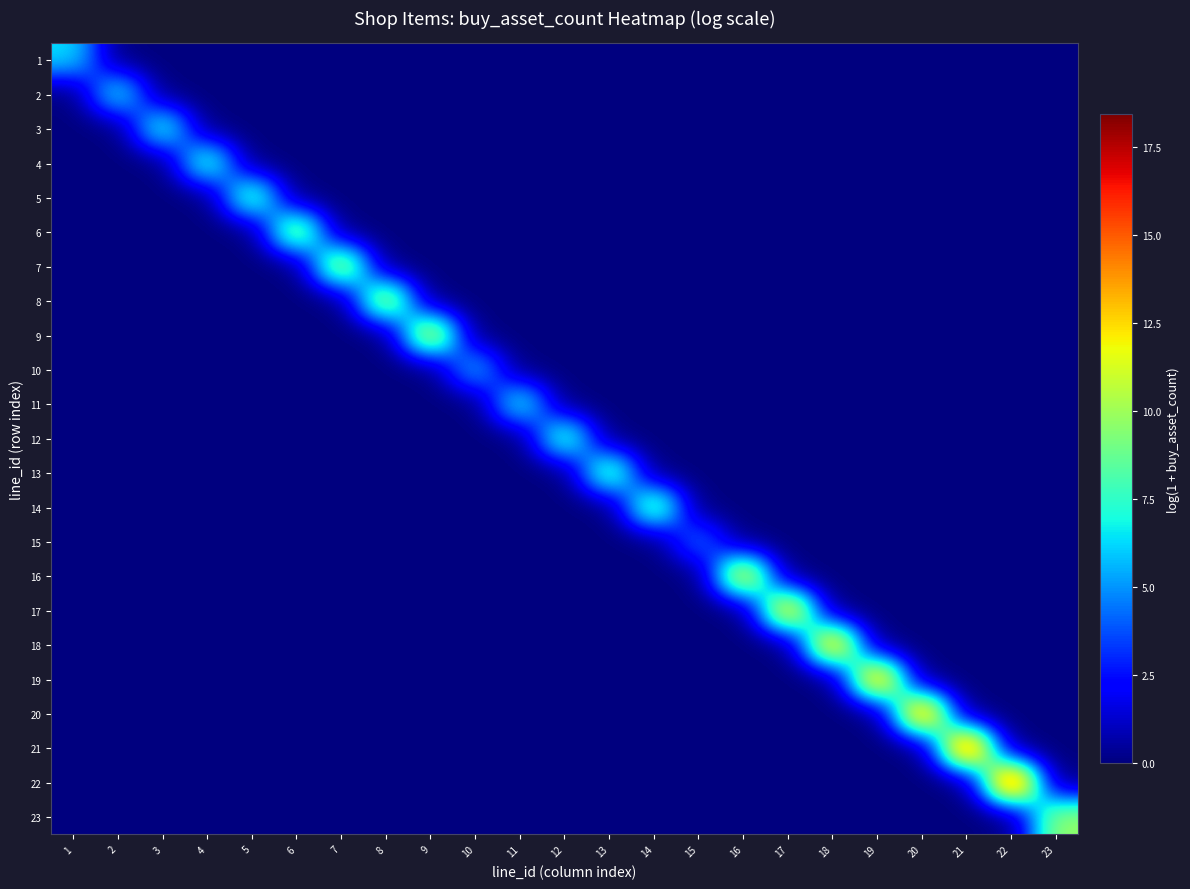

Reading left to right, list all the values displayed in this chart.

1: 1=6.4	2=0.0	3=0.0	4=0.0	5=0.0	6=0.0	7=0.0	8=0.0	9=0.0	10=0.0	11=0.0	12=0.0	13=0.0	14=0.0	15=0.0	16=0.0	17=0.0	18=0.0	19=0.0	20=0.0	21=0.0	22=0.0	23=0.0
2: 1=0.0	2=7.3	3=0.0	4=0.0	5=0.0	6=0.0	7=0.0	8=0.0	9=0.0	10=0.0	11=0.0	12=0.0	13=0.0	14=0.0	15=0.0	16=0.0	17=0.0	18=0.0	19=0.0	20=0.0	21=0.0	22=0.0	23=0.0
3: 1=0.0	2=0.0	3=8.0	4=0.0	5=0.0	6=0.0	7=0.0	8=0.0	9=0.0	10=0.0	11=0.0	12=0.0	13=0.0	14=0.0	15=0.0	16=0.0	17=0.0	18=0.0	19=0.0	20=0.0	21=0.0	22=0.0	23=0.0
4: 1=0.0	2=0.0	3=0.0	4=8.5	5=0.0	6=0.0	7=0.0	8=0.0	9=0.0	10=0.0	11=0.0	12=0.0	13=0.0	14=0.0	15=0.0	16=0.0	17=0.0	18=0.0	19=0.0	20=0.0	21=0.0	22=0.0	23=0.0
5: 1=0.0	2=0.0	3=0.0	4=0.0	5=9.2	6=0.0	7=0.0	8=0.0	9=0.0	10=0.0	11=0.0	12=0.0	13=0.0	14=0.0	15=0.0	16=0.0	17=0.0	18=0.0	19=0.0	20=0.0	21=0.0	22=0.0	23=0.0
6: 1=0.0	2=0.0	3=0.0	4=0.0	5=0.0	6=10.8	7=0.0	8=0.0	9=0.0	10=0.0	11=0.0	12=0.0	13=0.0	14=0.0	15=0.0	16=0.0	17=0.0	18=0.0	19=0.0	20=0.0	21=0.0	22=0.0	23=0.0
7: 1=0.0	2=0.0	3=0.0	4=0.0	5=0.0	6=0.0	7=11.5	8=0.0	9=0.0	10=0.0	11=0.0	12=0.0	13=0.0	14=0.0	15=0.0	16=0.0	17=0.0	18=0.0	19=0.0	20=0.0	21=0.0	22=0.0	23=0.0
8: 1=0.0	2=0.0	3=0.0	4=0.0	5=0.0	6=0.0	7=0.0	8=11.5	9=0.0	10=0.0	11=0.0	12=0.0	13=0.0	14=0.0	15=0.0	16=0.0	17=0.0	18=0.0	19=0.0	20=0.0	21=0.0	22=0.0	23=0.0
9: 1=0.0	2=0.0	3=0.0	4=0.0	5=0.0	6=0.0	7=0.0	8=0.0	9=12.4	10=0.0	11=0.0	12=0.0	13=0.0	14=0.0	15=0.0	16=0.0	17=0.0	18=0.0	19=0.0	20=0.0	21=0.0	22=0.0	23=0.0
10: 1=0.0	2=0.0	3=0.0	4=0.0	5=0.0	6=0.0	7=0.0	8=0.0	9=0.0	10=6.0	11=0.0	12=0.0	13=0.0	14=0.0	15=0.0	16=0.0	17=0.0	18=0.0	19=0.0	20=0.0	21=0.0	22=0.0	23=0.0
11: 1=0.0	2=0.0	3=0.0	4=0.0	5=0.0	6=0.0	7=0.0	8=0.0	9=0.0	10=0.0	11=7.6	12=0.0	13=0.0	14=0.0	15=0.0	16=0.0	17=0.0	18=0.0	19=0.0	20=0.0	21=0.0	22=0.0	23=0.0
12: 1=0.0	2=0.0	3=0.0	4=0.0	5=0.0	6=0.0	7=0.0	8=0.0	9=0.0	10=0.0	11=0.0	12=8.8	13=0.0	14=0.0	15=0.0	16=0.0	17=0.0	18=0.0	19=0.0	20=0.0	21=0.0	22=0.0	23=0.0
13: 1=0.0	2=0.0	3=0.0	4=0.0	5=0.0	6=0.0	7=0.0	8=0.0	9=0.0	10=0.0	11=0.0	12=0.0	13=9.5	14=0.0	15=0.0	16=0.0	17=0.0	18=0.0	19=0.0	20=0.0	21=0.0	22=0.0	23=0.0
14: 1=0.0	2=0.0	3=0.0	4=0.0	5=0.0	6=0.0	7=0.0	8=0.0	9=0.0	10=0.0	11=0.0	12=0.0	13=0.0	14=9.9	15=0.0	16=0.0	17=0.0	18=0.0	19=0.0	20=0.0	21=0.0	22=0.0	23=0.0
15: 1=0.0	2=0.0	3=0.0	4=0.0	5=0.0	6=0.0	7=0.0	8=0.0	9=0.0	10=0.0	11=0.0	12=0.0	13=0.0	14=0.0	15=4.6	16=0.0	17=0.0	18=0.0	19=0.0	20=0.0	21=0.0	22=0.0	23=0.0
16: 1=0.0	2=0.0	3=0.0	4=0.0	5=0.0	6=0.0	7=0.0	8=0.0	9=0.0	10=0.0	11=0.0	12=0.0	13=0.0	14=0.0	15=0.0	16=13.3	17=0.0	18=0.0	19=0.0	20=0.0	21=0.0	22=0.0	23=0.0
17: 1=0.0	2=0.0	3=0.0	4=0.0	5=0.0	6=0.0	7=0.0	8=0.0	9=0.0	10=0.0	11=0.0	12=0.0	13=0.0	14=0.0	15=0.0	16=0.0	17=14.2	18=0.0	19=0.0	20=0.0	21=0.0	22=0.0	23=0.0
18: 1=0.0	2=0.0	3=0.0	4=0.0	5=0.0	6=0.0	7=0.0	8=0.0	9=0.0	10=0.0	11=0.0	12=0.0	13=0.0	14=0.0	15=0.0	16=0.0	17=0.0	18=14.9	19=0.0	20=0.0	21=0.0	22=0.0	23=0.0
19: 1=0.0	2=0.0	3=0.0	4=0.0	5=0.0	6=0.0	7=0.0	8=0.0	9=0.0	10=0.0	11=0.0	12=0.0	13=0.0	14=0.0	15=0.0	16=0.0	17=0.0	18=0.0	19=15.4	20=0.0	21=0.0	22=0.0	23=0.0
20: 1=0.0	2=0.0	3=0.0	4=0.0	5=0.0	6=0.0	7=0.0	8=0.0	9=0.0	10=0.0	11=0.0	12=0.0	13=0.0	14=0.0	15=0.0	16=0.0	17=0.0	18=0.0	19=0.0	20=16.1	21=0.0	22=0.0	23=0.0
21: 1=0.0	2=0.0	3=0.0	4=0.0	5=0.0	6=0.0	7=0.0	8=0.0	9=0.0	10=0.0	11=0.0	12=0.0	13=0.0	14=0.0	15=0.0	16=0.0	17=0.0	18=0.0	19=0.0	20=0.0	21=17.7	22=0.0	23=0.0
22: 1=0.0	2=0.0	3=0.0	4=0.0	5=0.0	6=0.0	7=0.0	8=0.0	9=0.0	10=0.0	11=0.0	12=0.0	13=0.0	14=0.0	15=0.0	16=0.0	17=0.0	18=0.0	19=0.0	20=0.0	21=0.0	22=18.4	23=0.0
23: 1=0.0	2=0.0	3=0.0	4=0.0	5=0.0	6=0.0	7=0.0	8=0.0	9=0.0	10=0.0	11=0.0	12=0.0	13=0.0	14=0.0	15=0.0	16=0.0	17=0.0	18=0.0	19=0.0	20=0.0	21=0.0	22=0.0	23=9.9